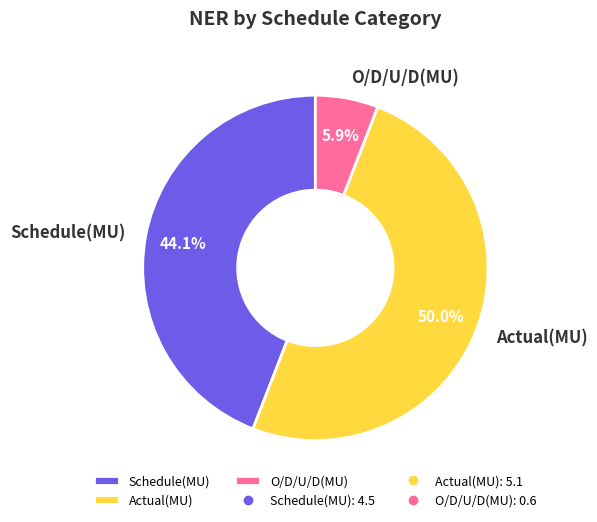

To the nearest percent, what is the combined percentage of Actual(MU) and Schedule(MU)?

94%